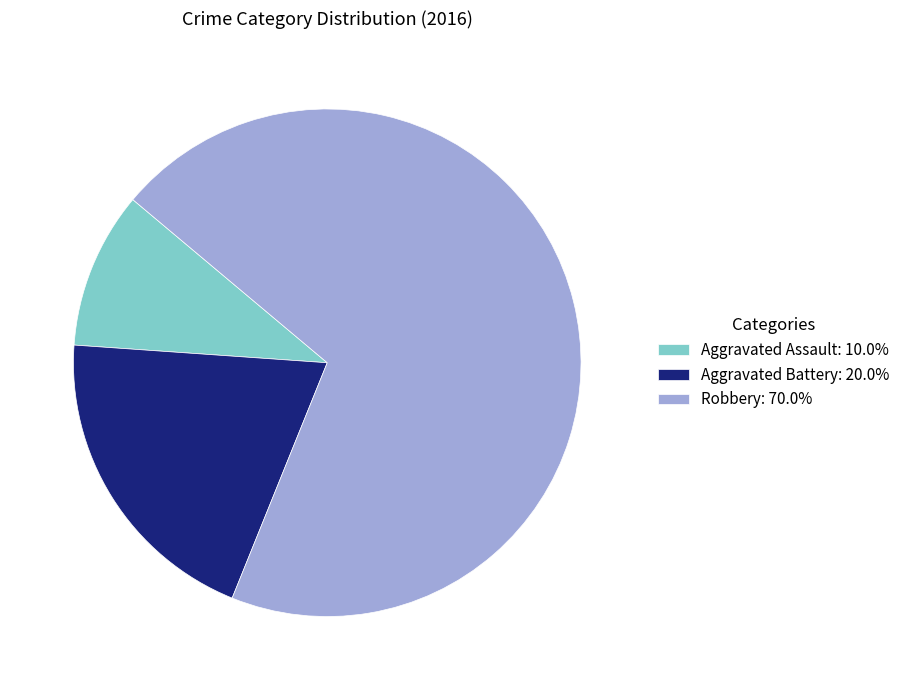

How many slices are in this pie chart?

3